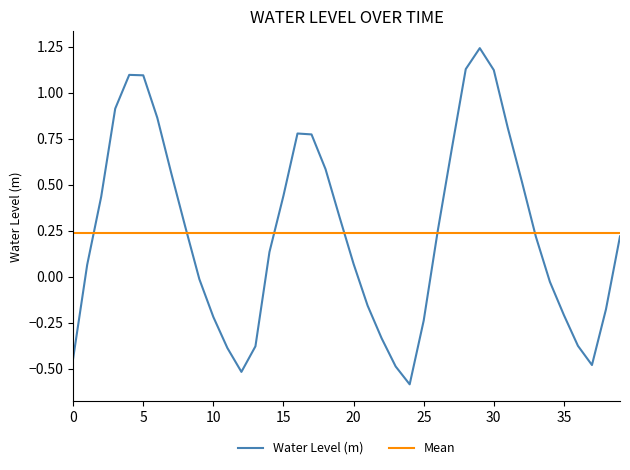

The Water Level (m) series shows -0.1 at 0. True or false?

False